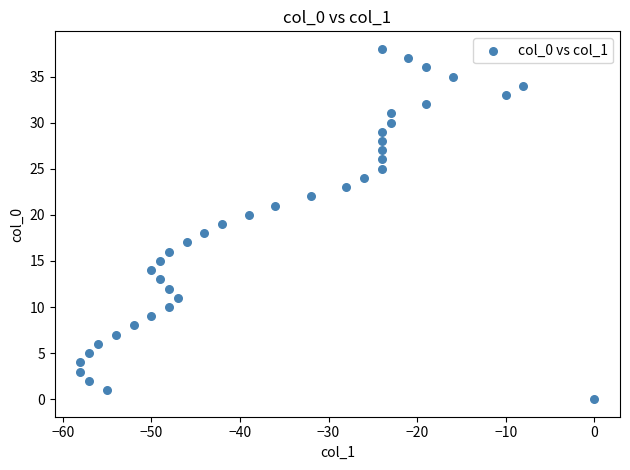

What is the range of X values (max minus min)?

58